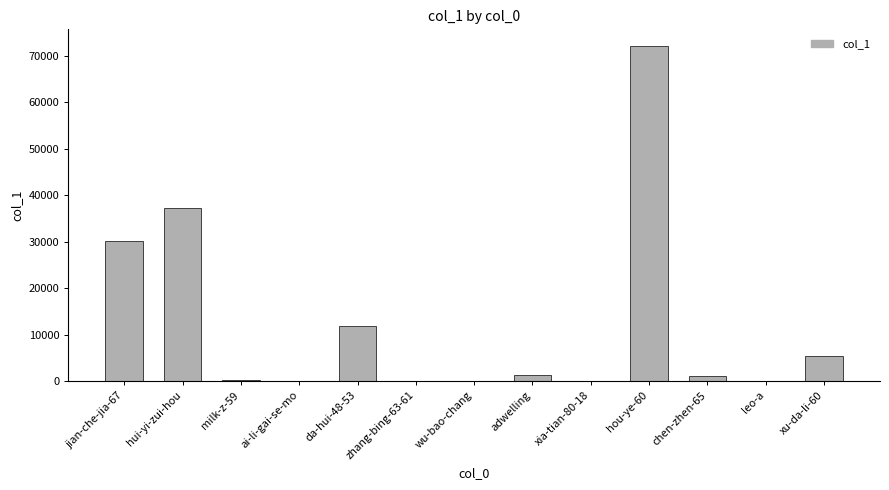

What is the sum of the values at chen-zhen-65 and leo-a?

1045